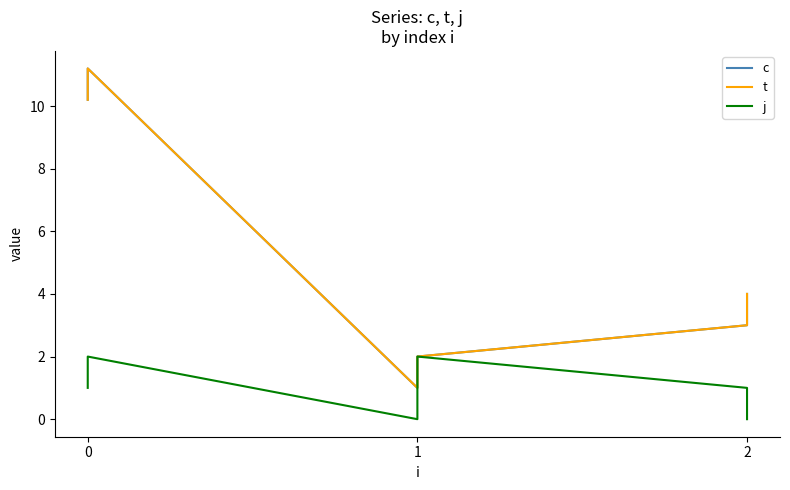

True or false: c and t cross at least once.

False